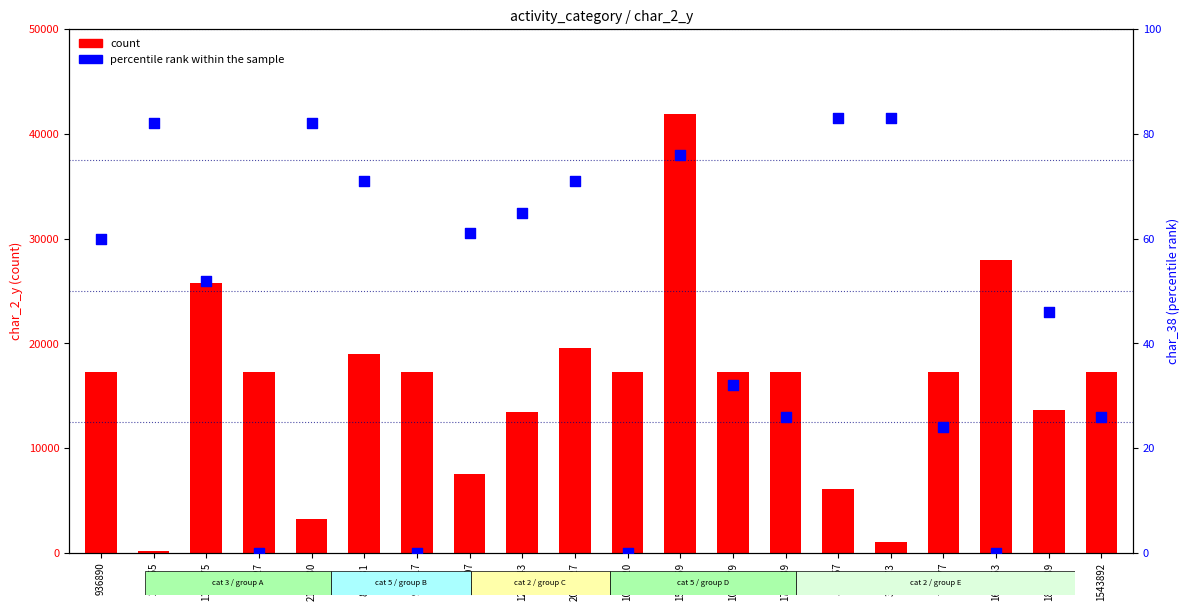

Which series has the largest Y range (max minus min)?

count